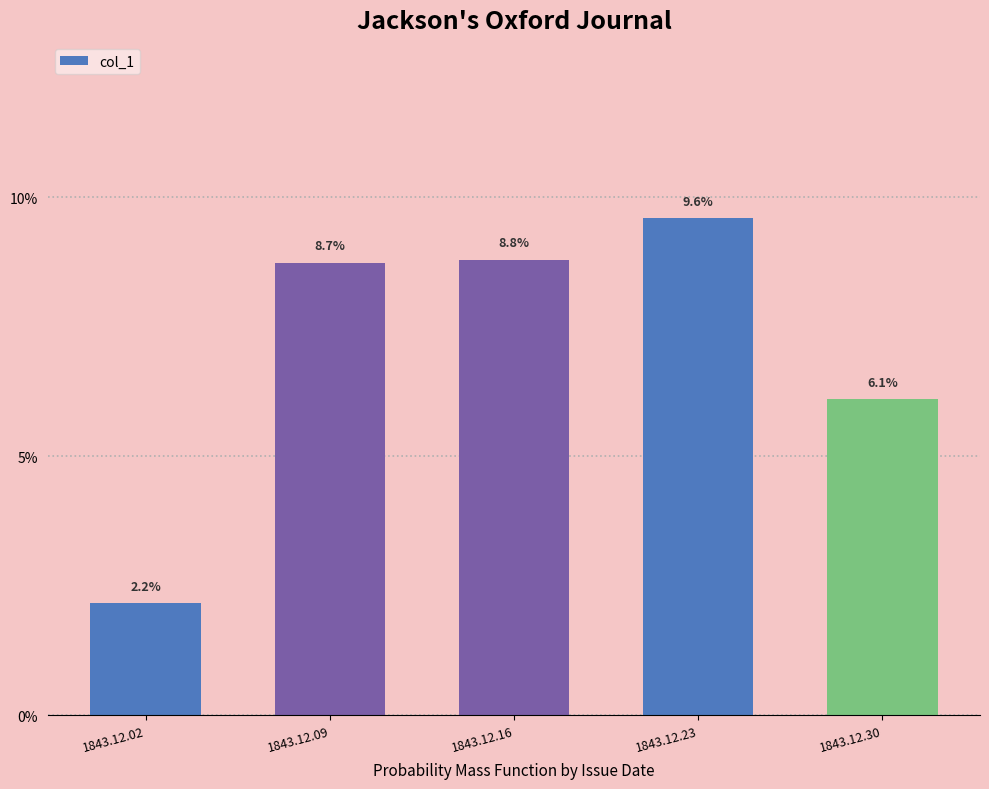

The value at 1843.12.23 is 0.1. True or false?

False